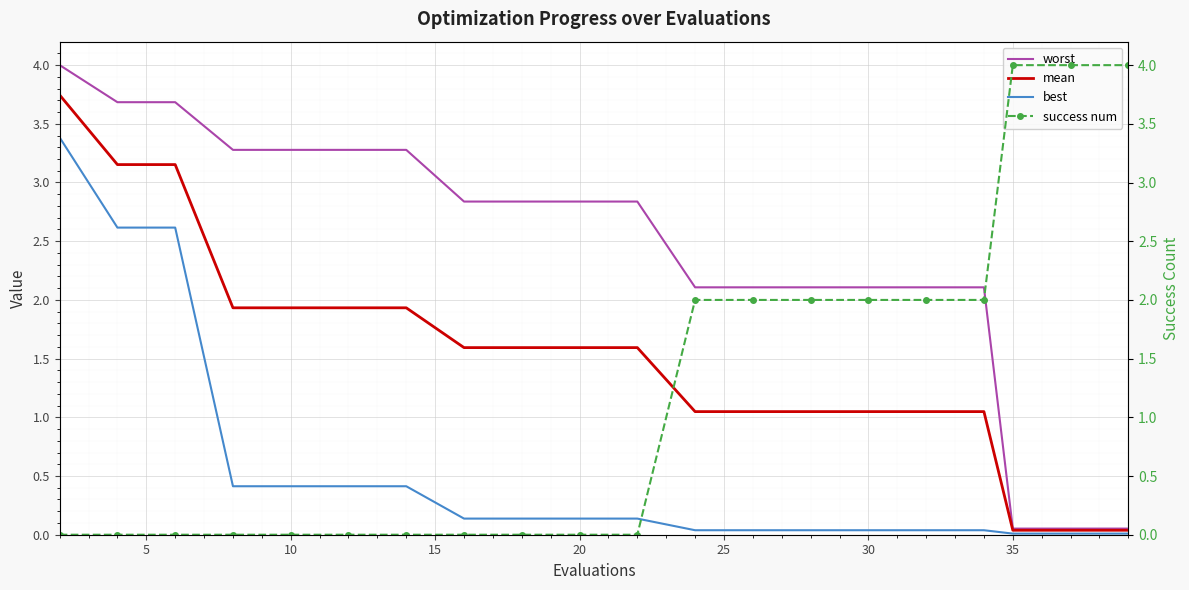

The best series shows 0.0 at 30. True or false?

True